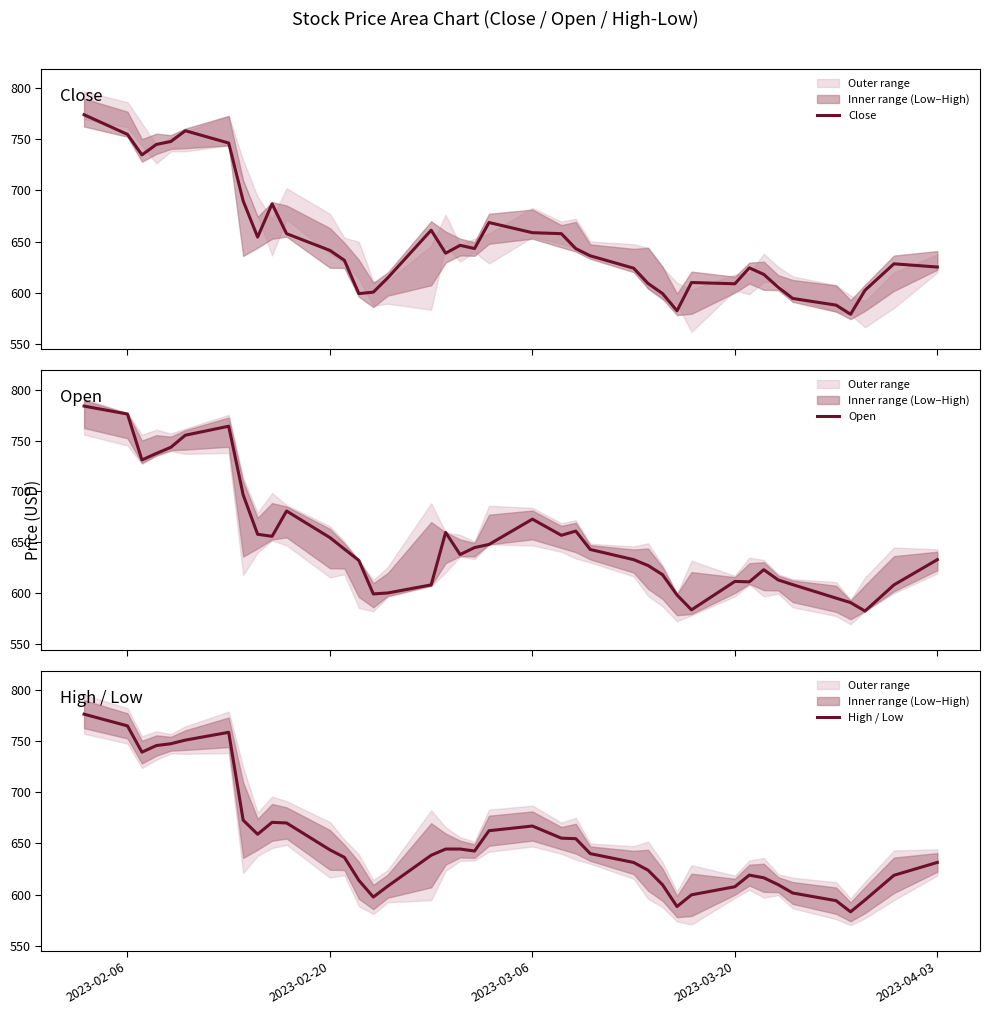

At how many categories does at least one series exceed 737?

7